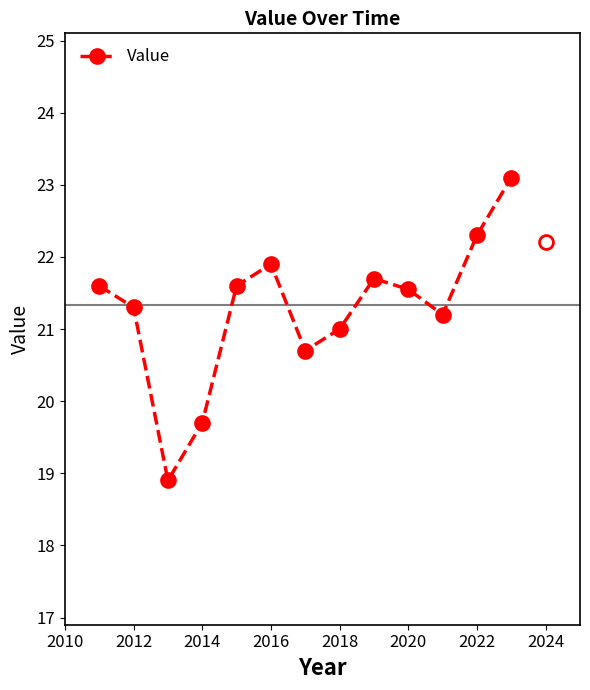

What is the maximum value shown in the chart?

23.1